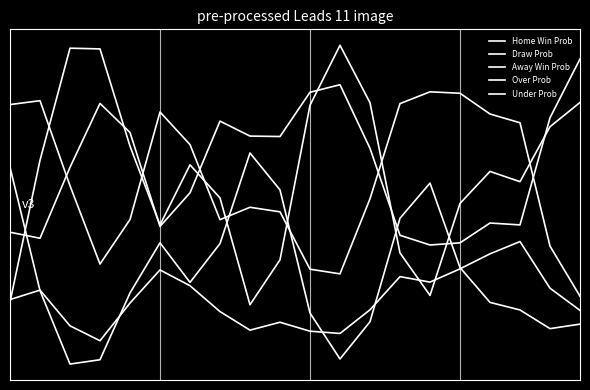

True or false: Draw Prob and Under Prob cross at least once.

False